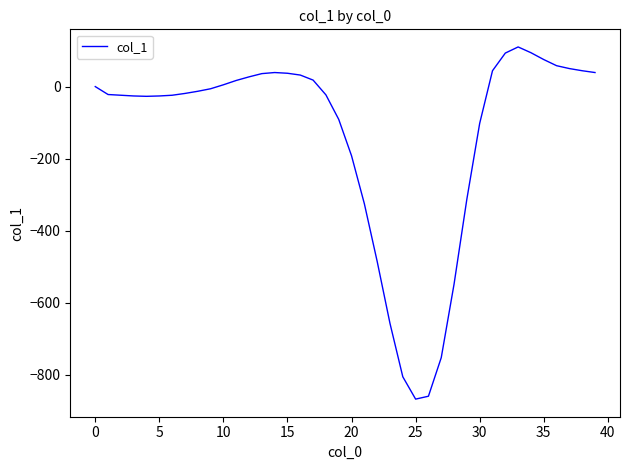

What is the greatest value displayed?

110